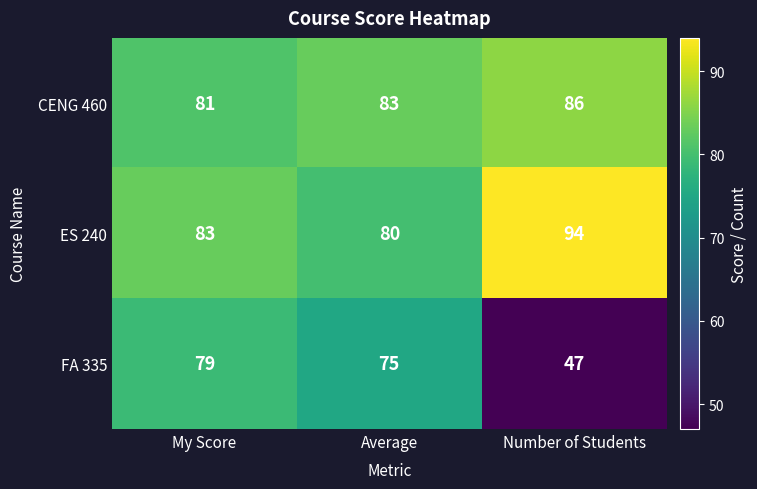

What is the maximum value shown in the chart?

94